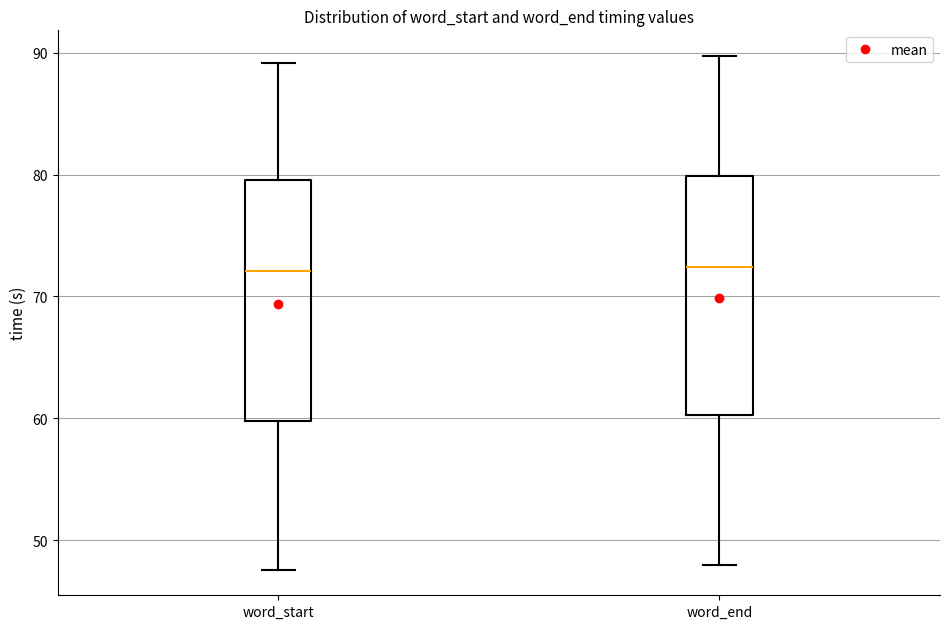

Where is the lower edge of the box for word_start on the y-axis? The values are not printed on the chart, so give them approximately, as read against the axis.

60